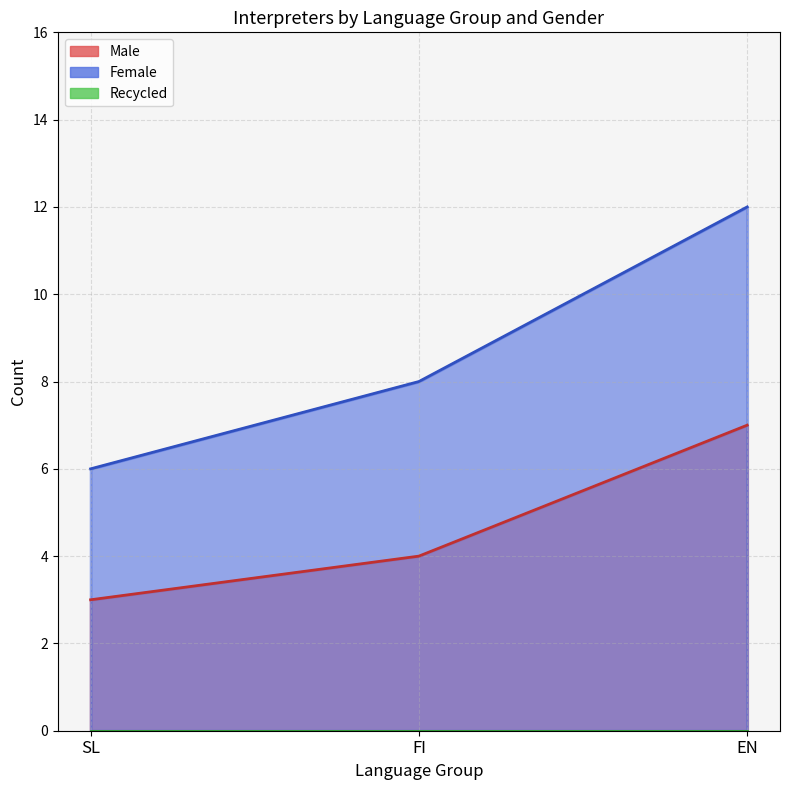

The value of Female at EN is 18. True or false?

False